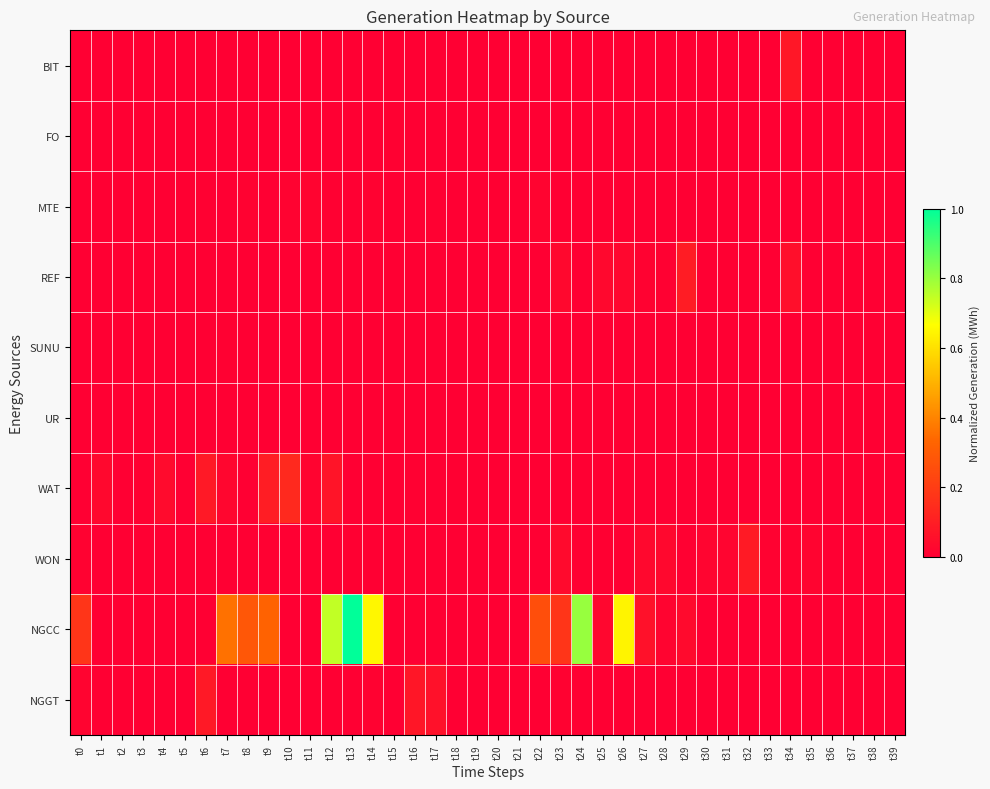

Between t13 and t35, which is larger?

t13